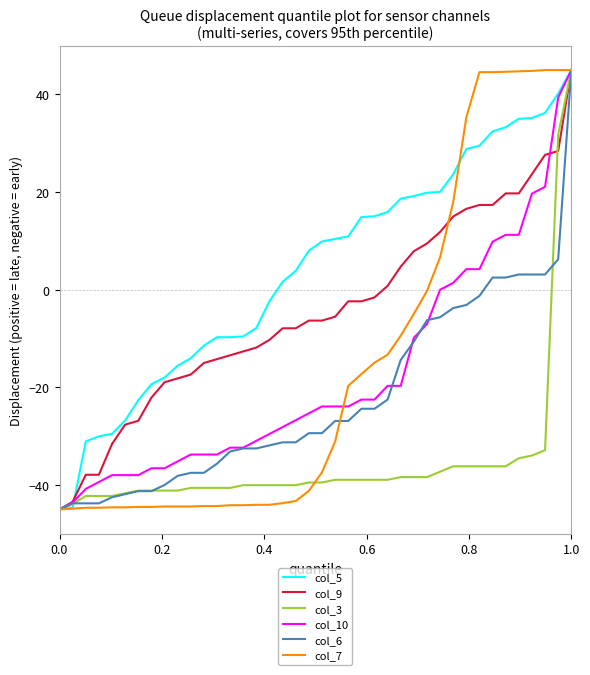

What is the average value of the col_7 series?

-15.3